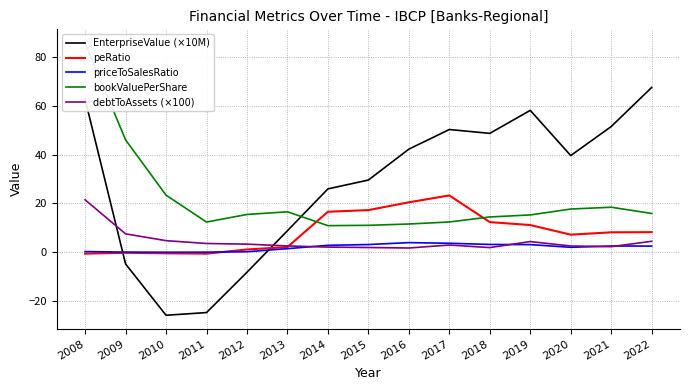

The value of bookValuePerShare at 2021 is 18.5. True or false?

True